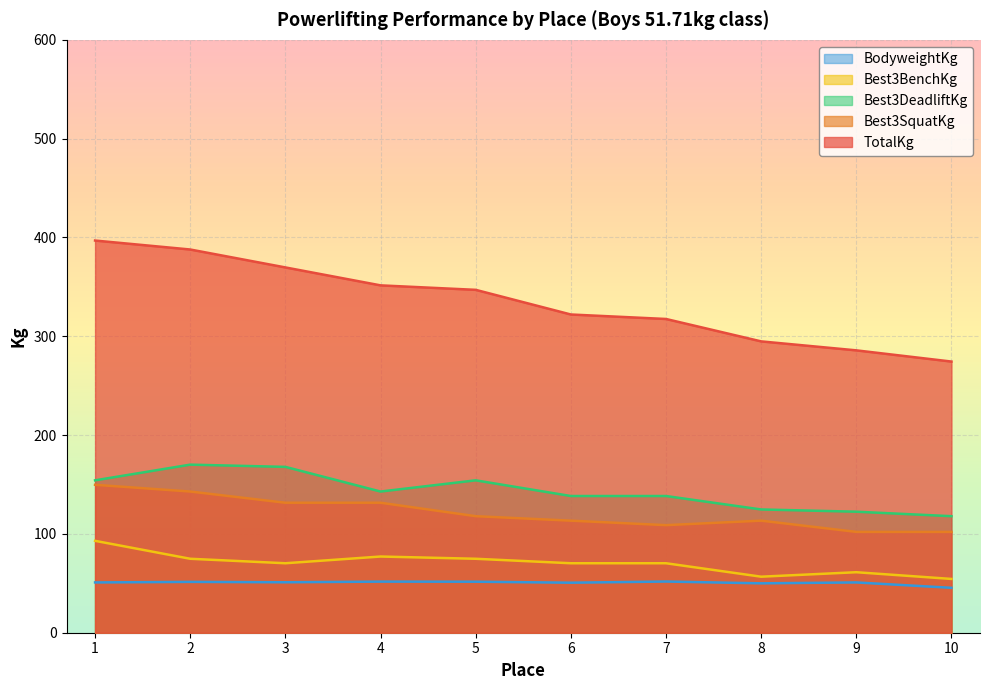

True or false: Best3BenchKg and BodyweightKg cross at least once.

False